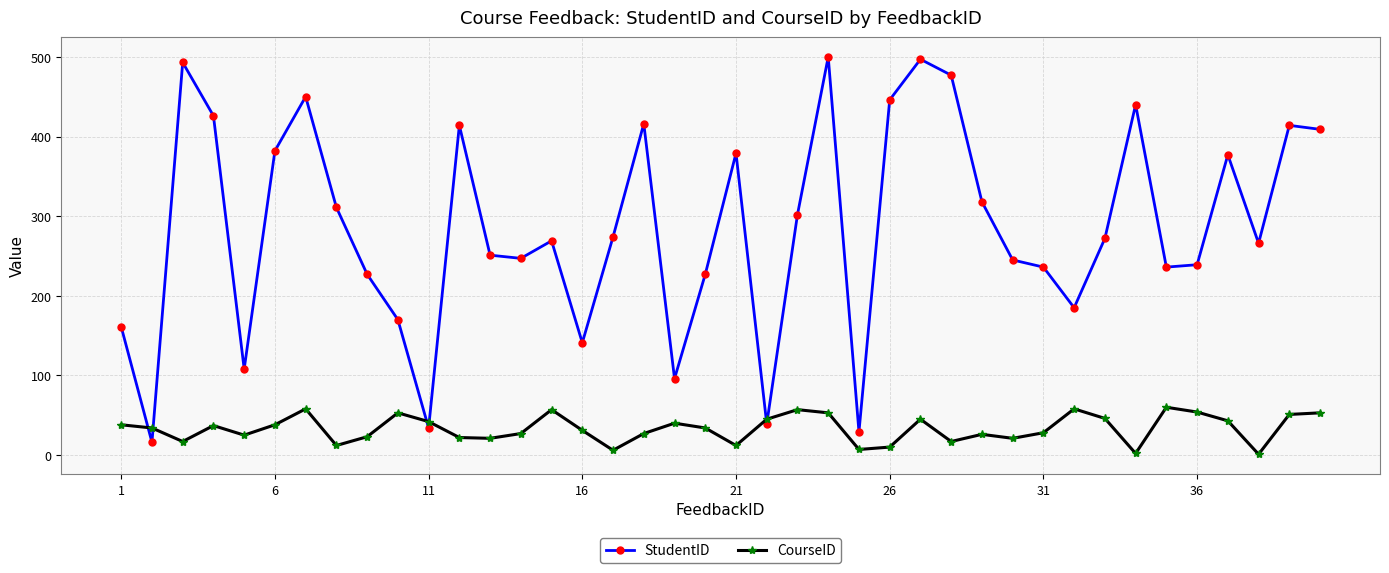

At how many categories does at least one series exceed 358?

15